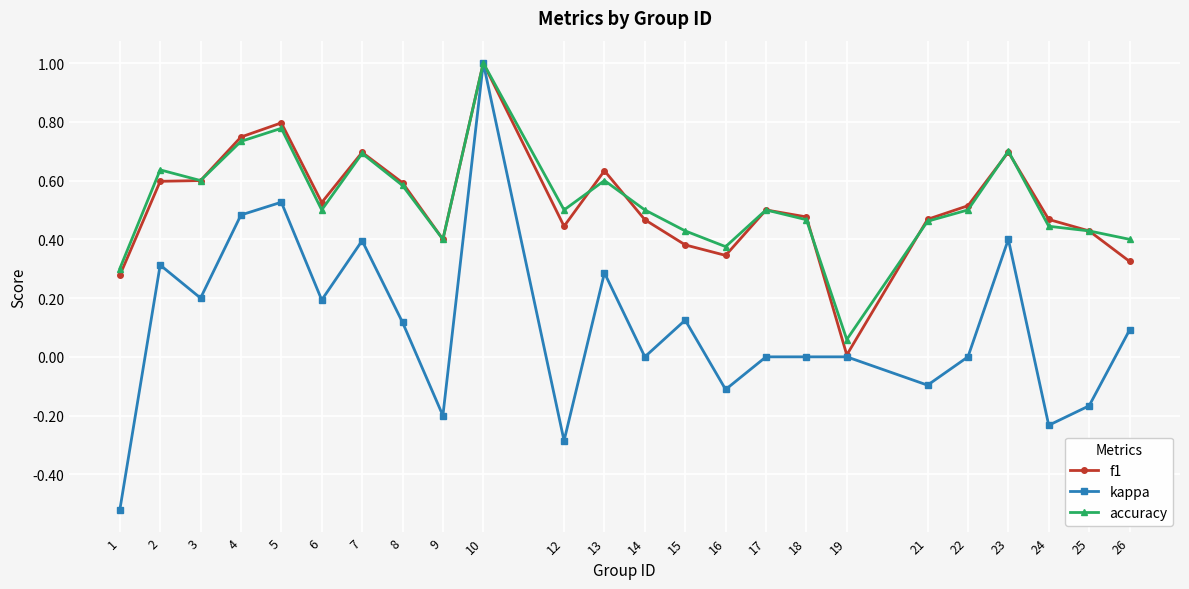

What is the greatest value displayed?

1.0